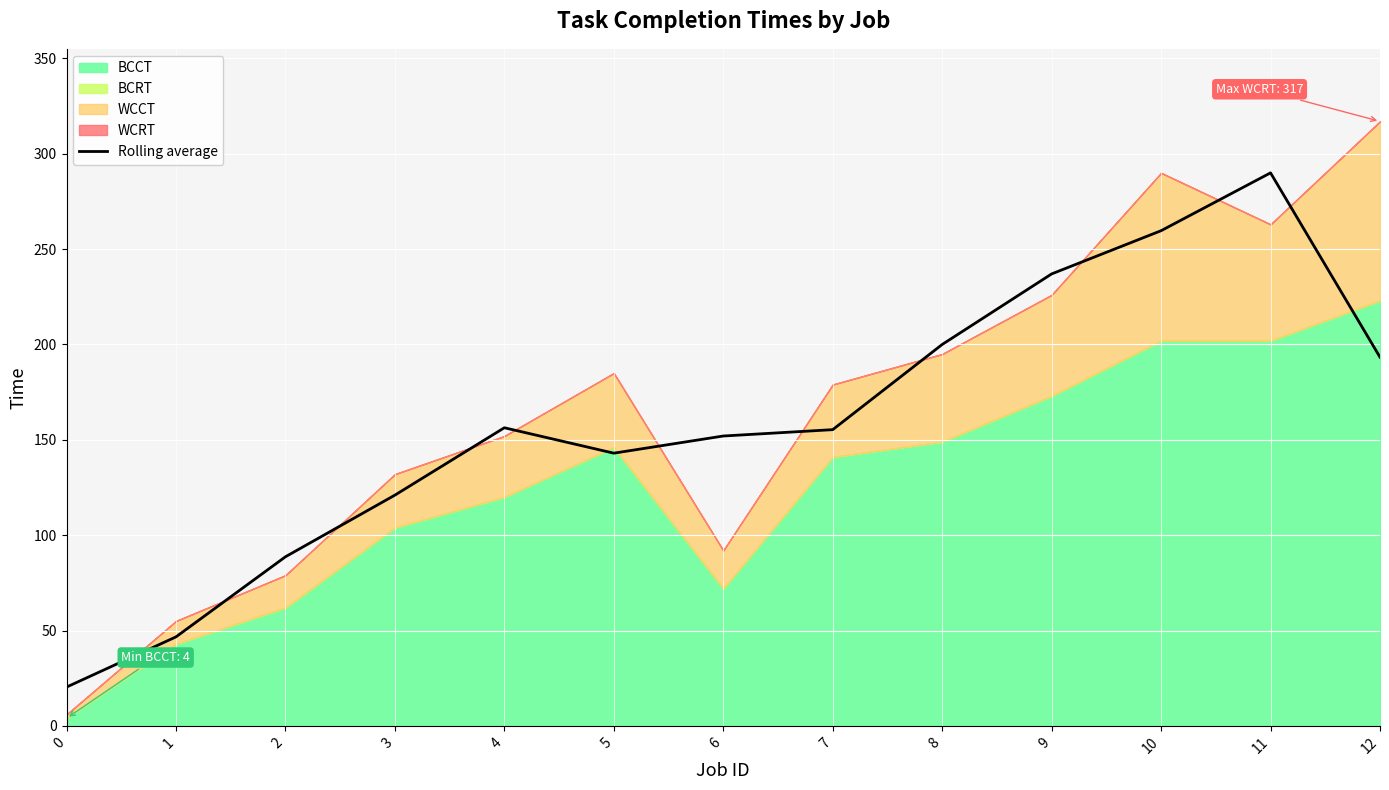

Between 4 and 7, which is larger?

4